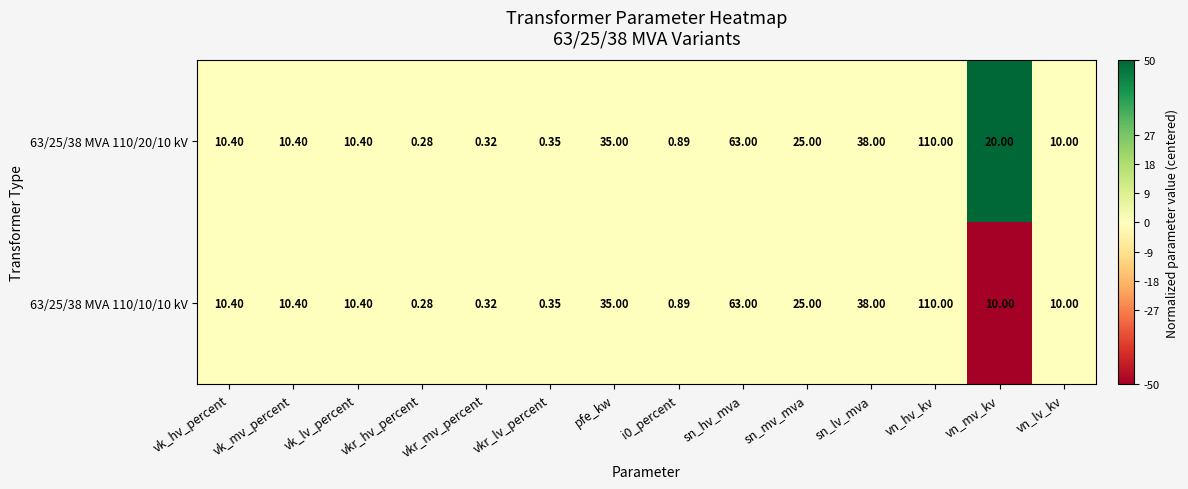

Which category has the highest value across all series?

vn_hv_kv